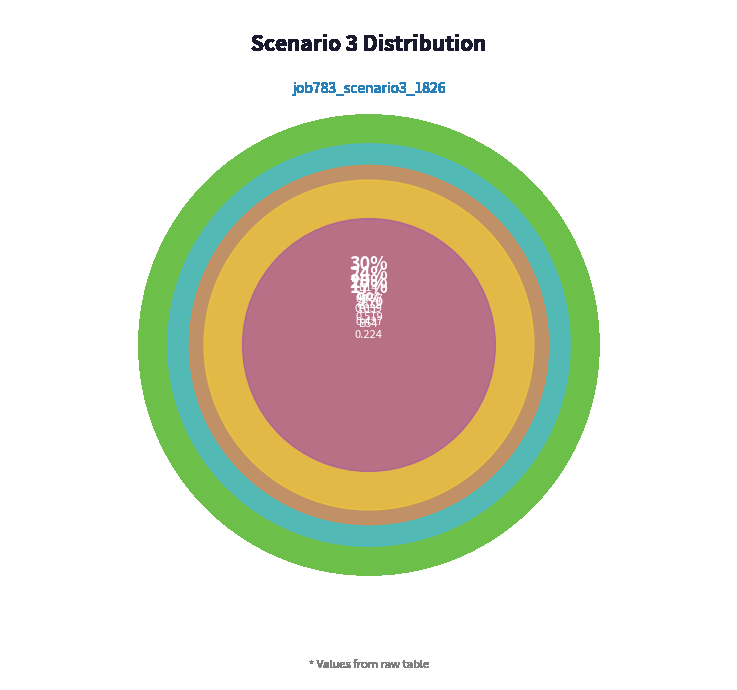

Does B11 represent more than half of the total?

No